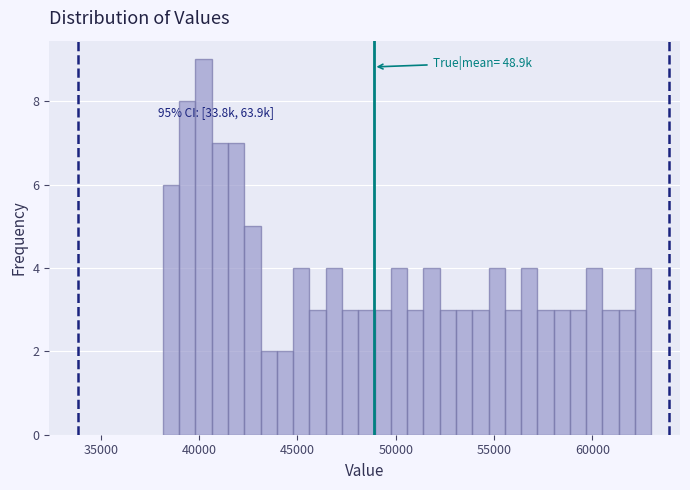

Read against the x-axis, roughly where is the centre of the tallest bar?

40000